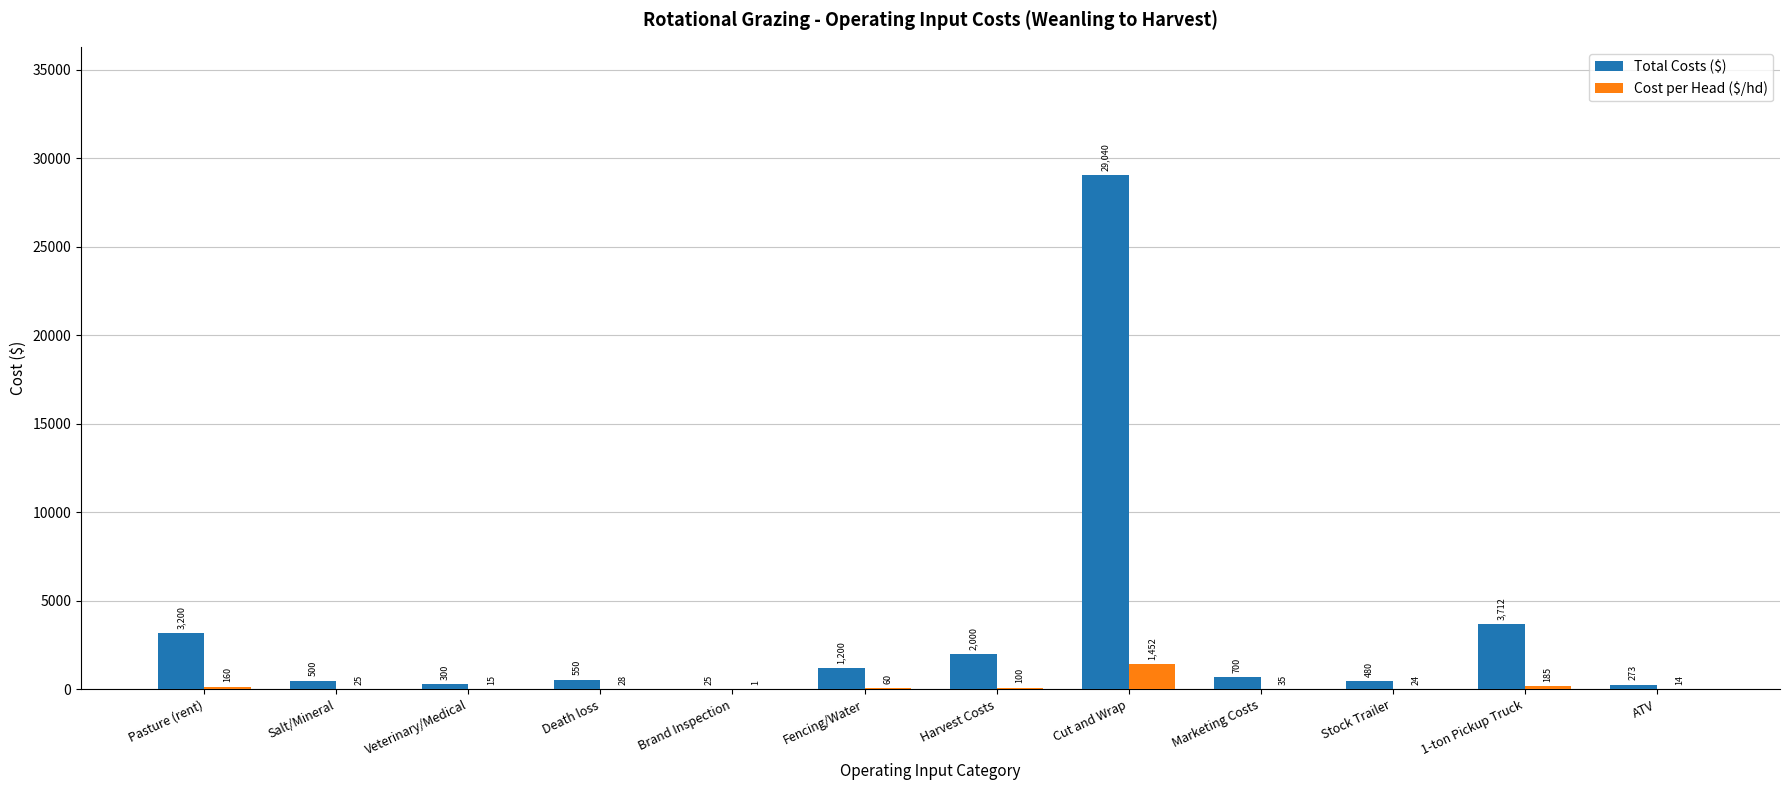

What is the sum of the Cost per Head ($/hd) values at Death loss and Pasture (rent)?

187.5